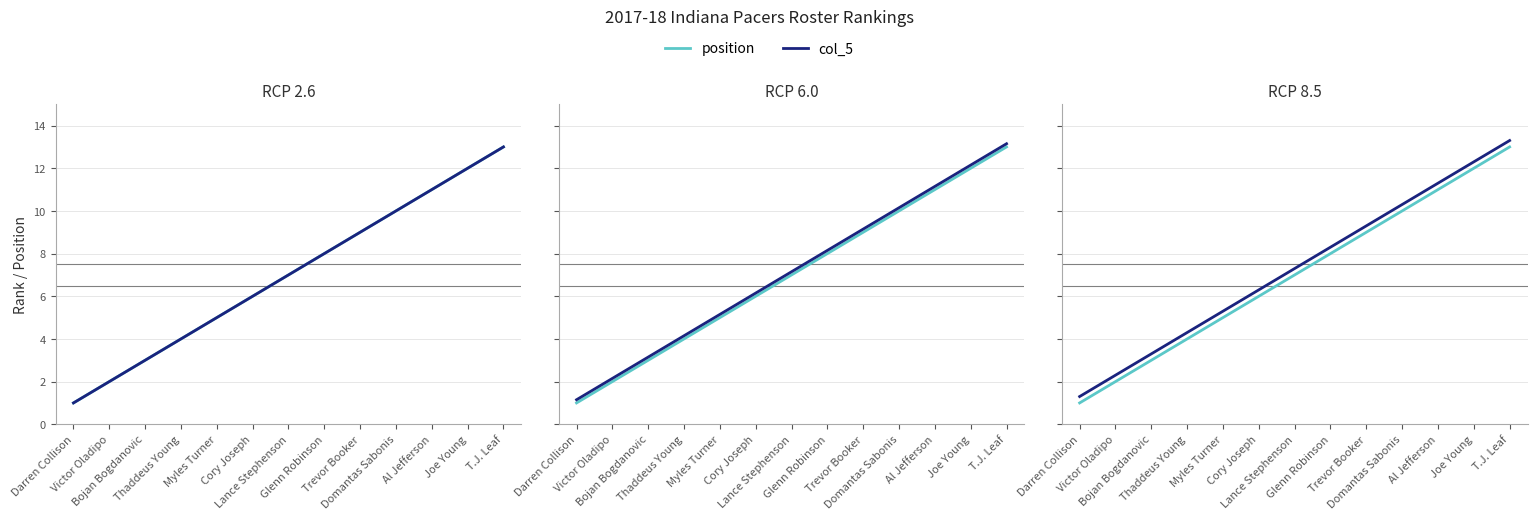

Which has a higher value, Cory Joseph or Lance Stephenson?

Lance Stephenson